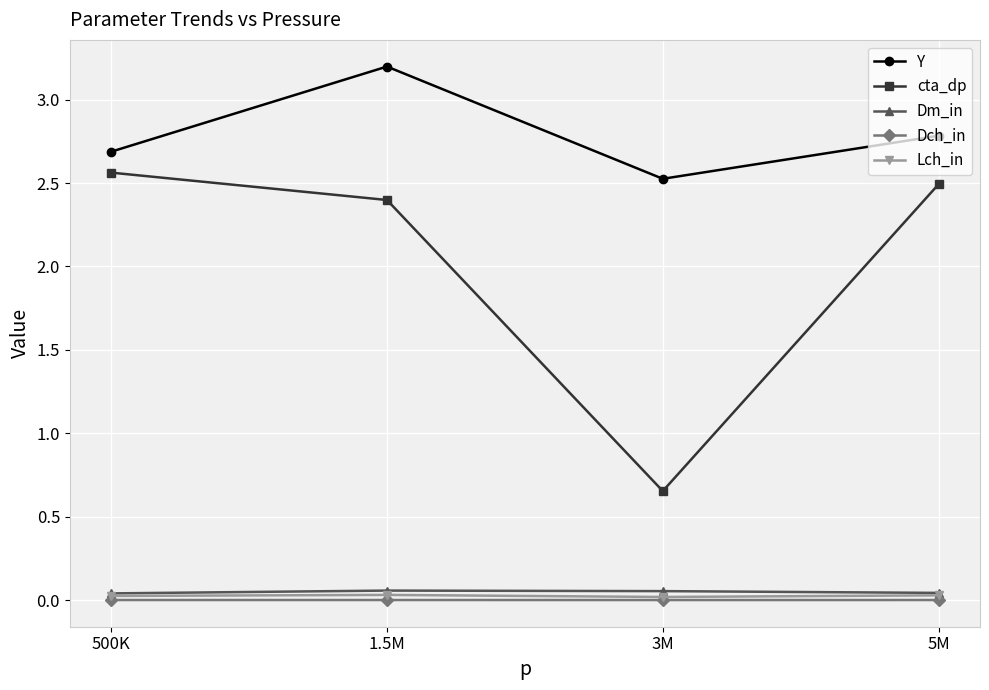

In cta_dp, how many points are lower than both neighbors (excluding endpoints)?

1